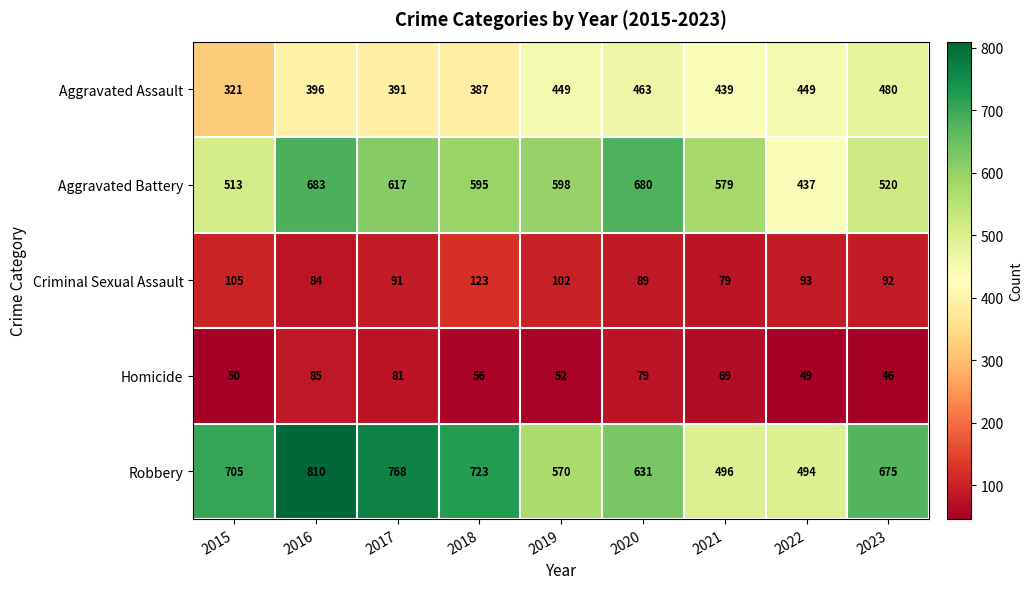

List the series in order of their peak value, lowest first.

Homicide, Criminal Sexual Assault, Aggravated Assault, Aggravated Battery, Robbery